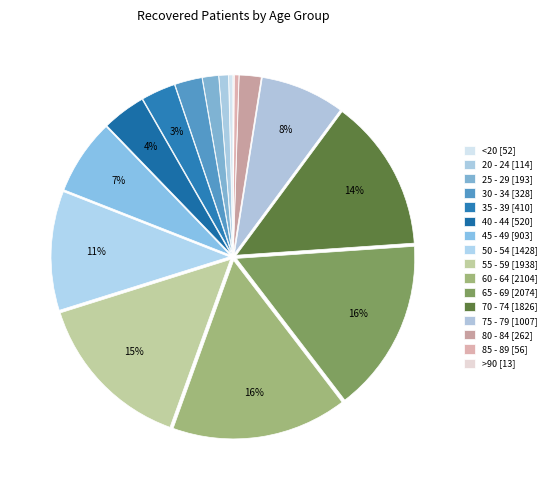

Approximately how many times larger is the value at 20 - 24 compared to 40 - 44?

0.2